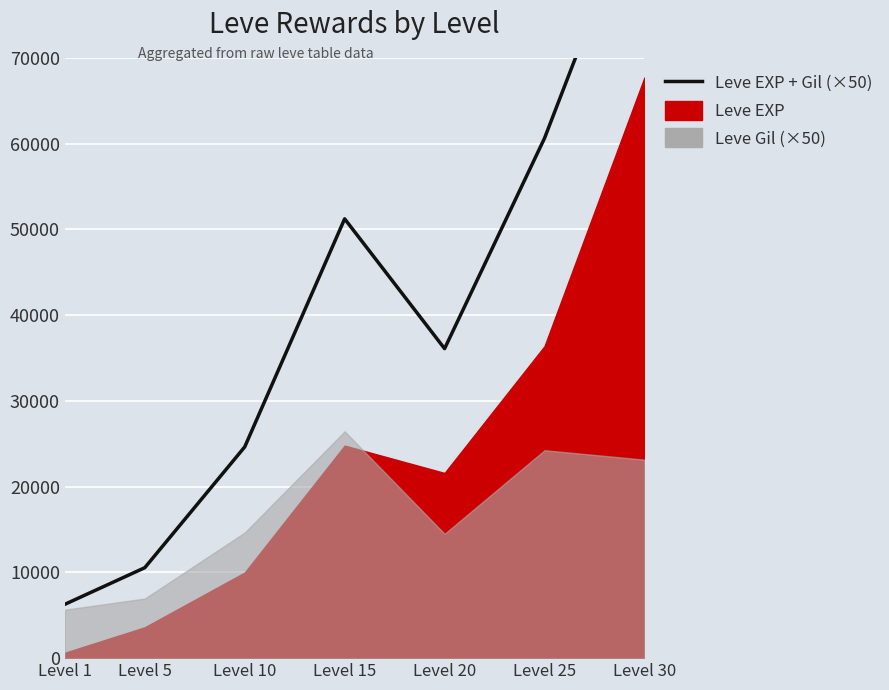

What is the difference between the maximum and minimum values?

84600